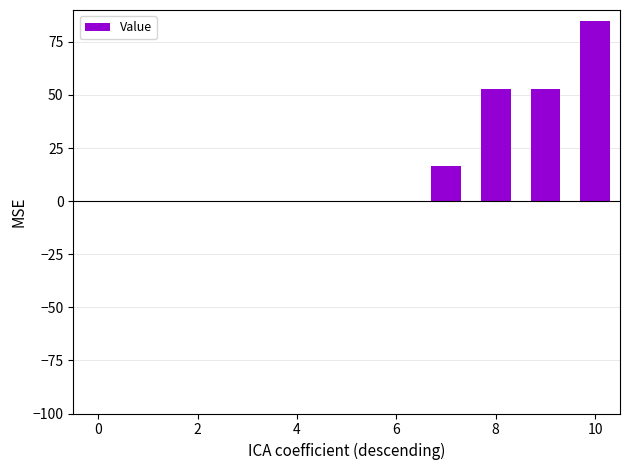

Count the number of categories in the chart.

11